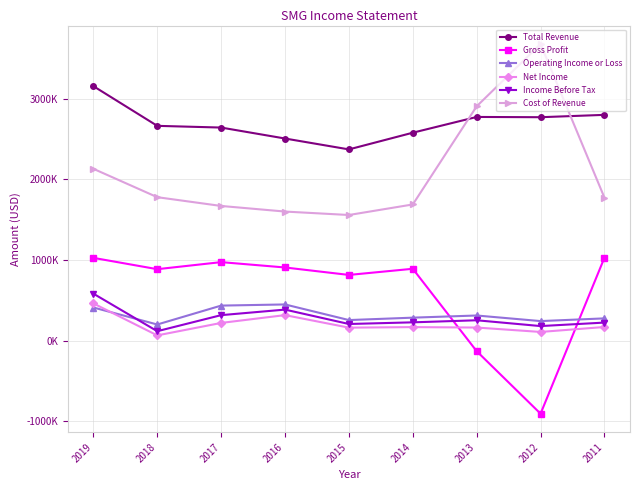

Is it true that Income Before Tax equals 115700 at 2018?

True